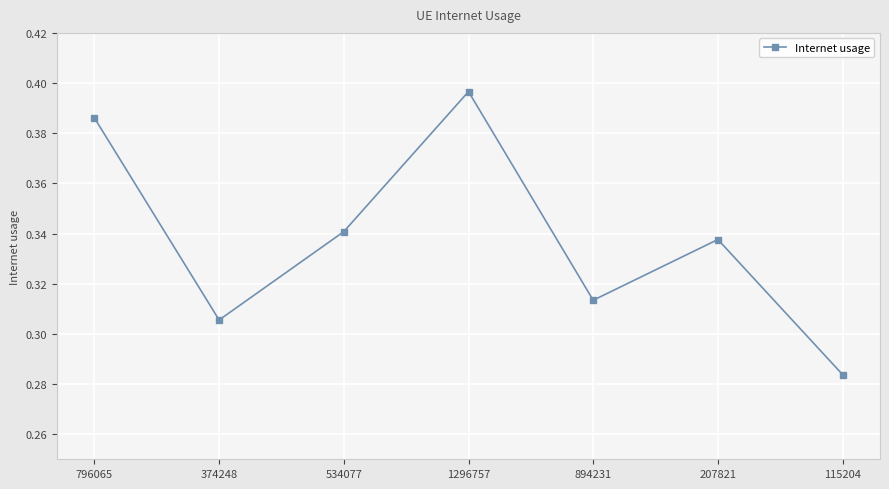

What is the label of the 5th point from the left?

894231